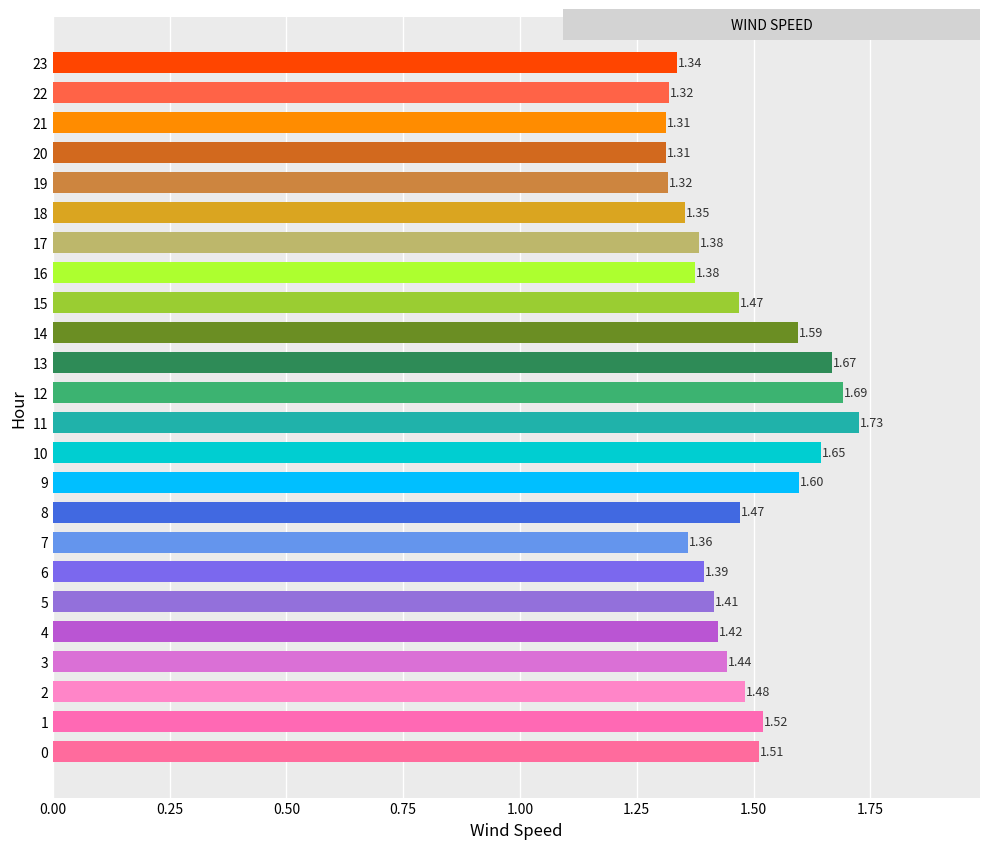

What is the difference between the maximum and minimum values?

0.4